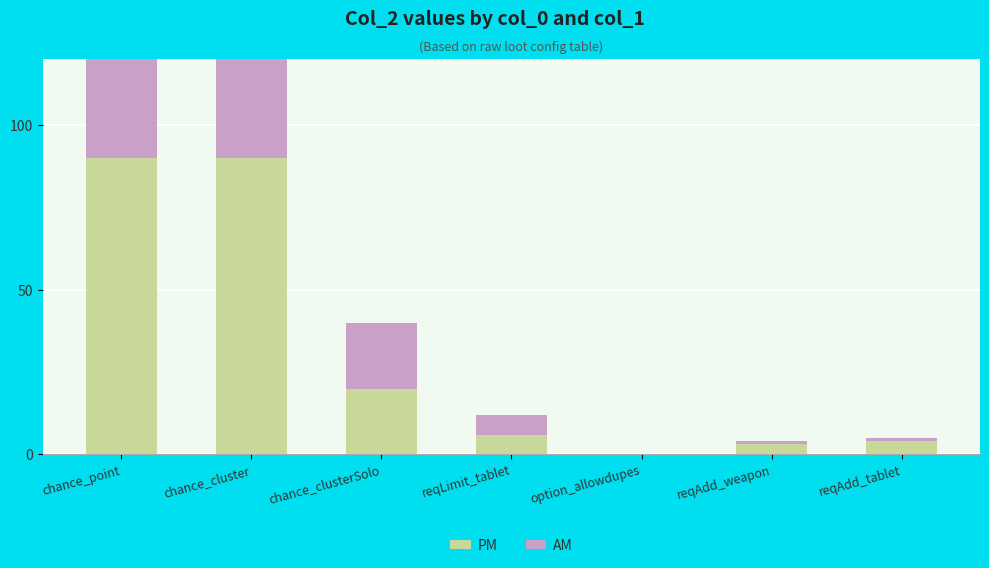

What is the label of the 1st bar from the right?

reqAdd_tablet